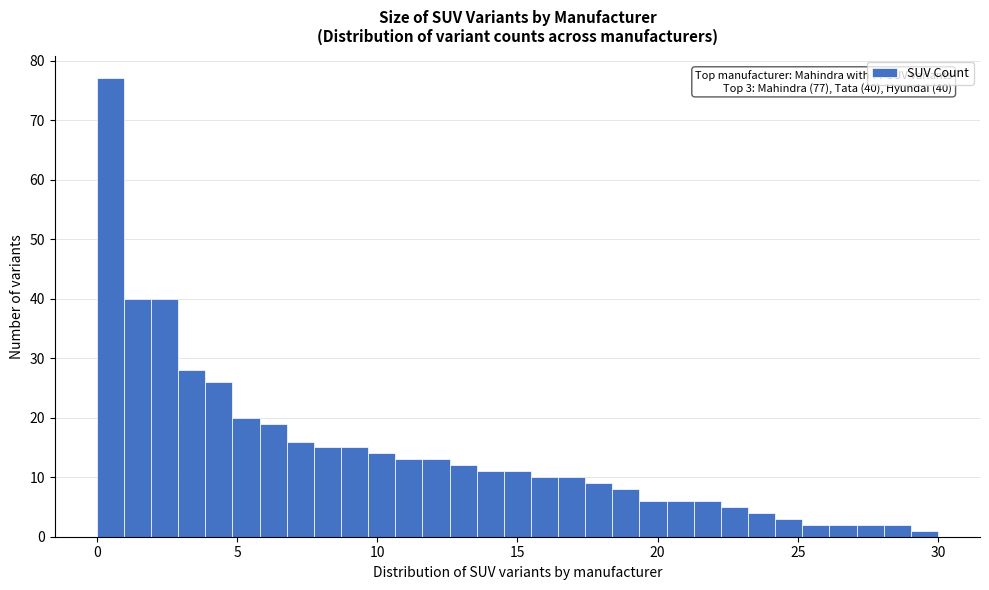

Around what value on the x-axis is the tallest bar? Give the approximate position of its centre, as read against the axis.

0.5